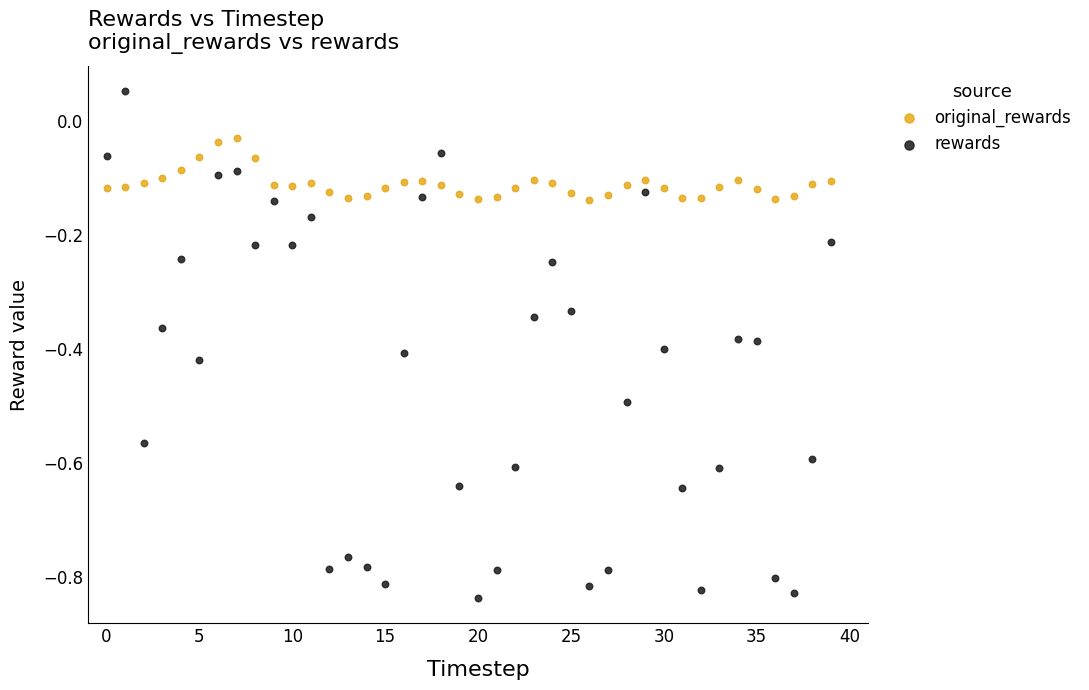

What are all the series names shown in the legend?

original_rewards, rewards